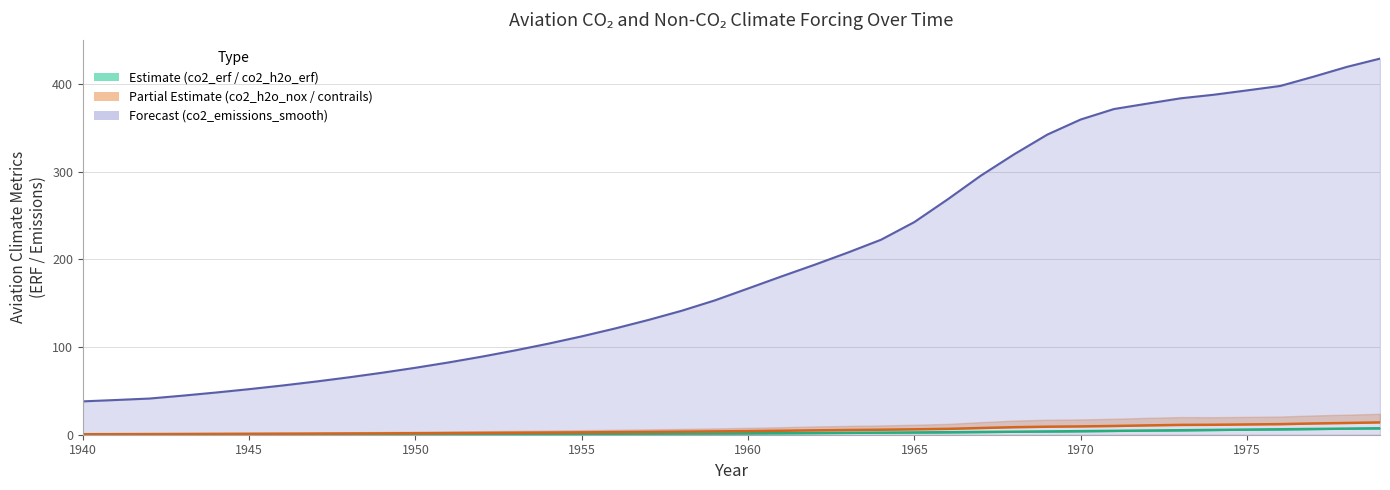

What is the minimum value shown in the chart?

0.1